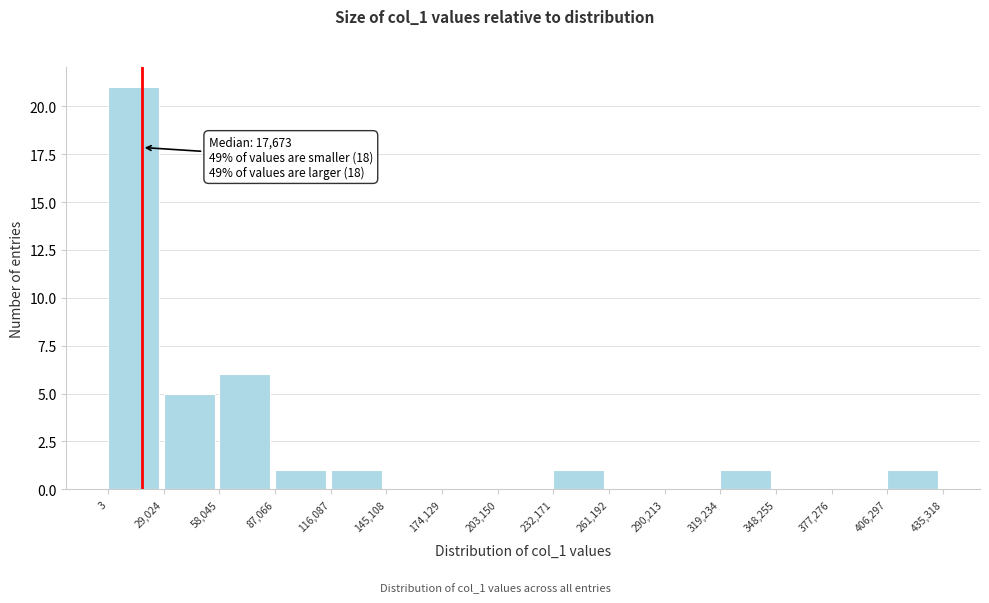

Which range on the x-axis has the tallest bar?

3 to 29,024